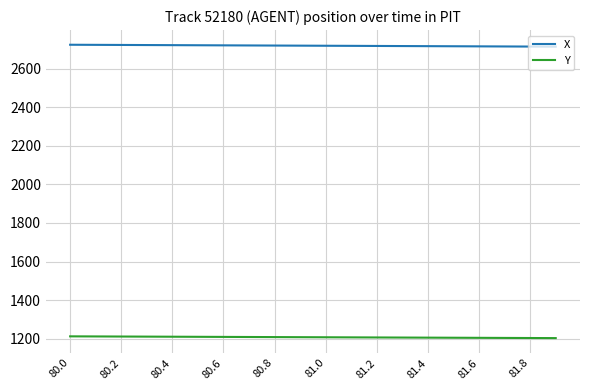

What is the greatest value displayed?

2723.7